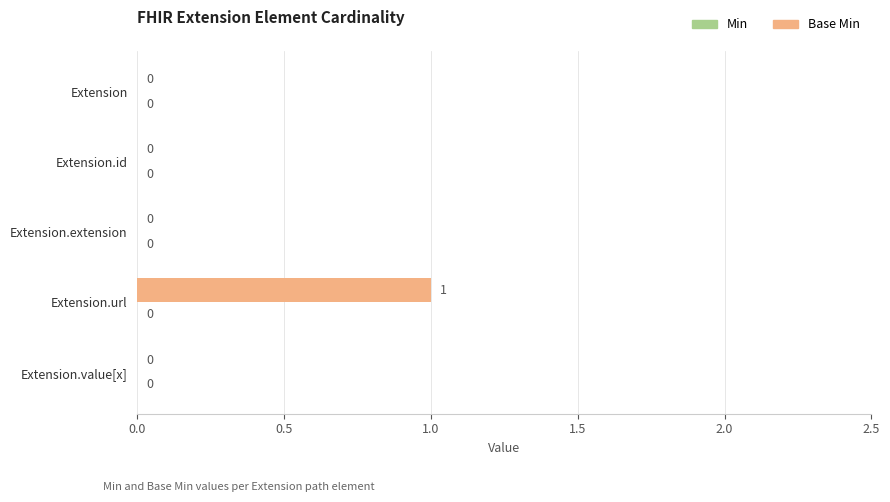

Which label corresponds to the largest value in the chart?

Extension.url